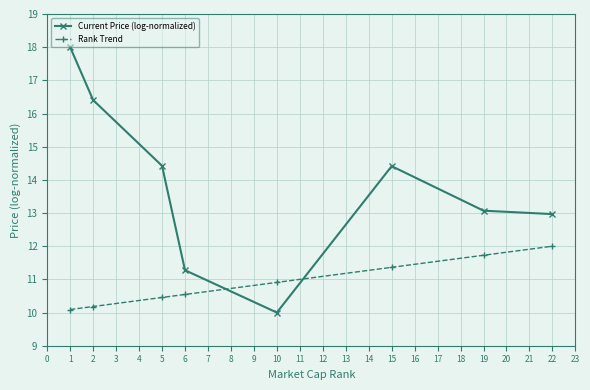

Which series has the largest total across all categories?

Current Price (log-normalized)